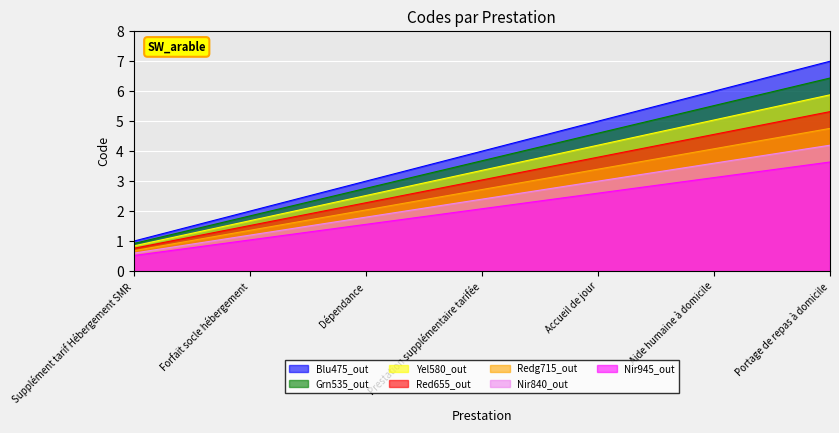

What is the smallest value displayed?

0.5